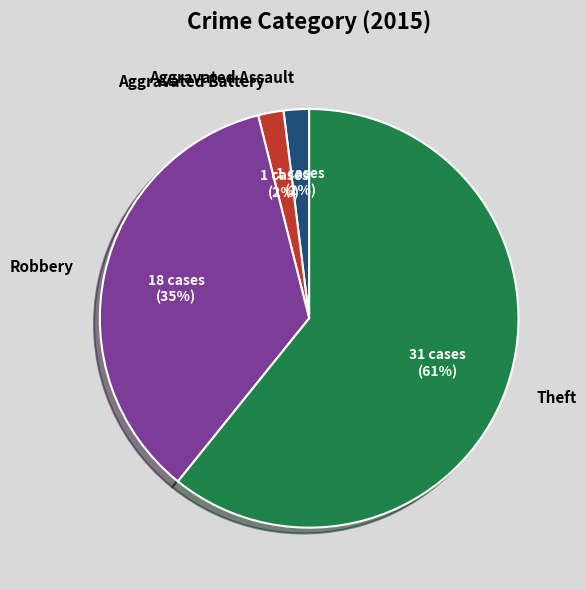

How many segments does this pie chart have?

4